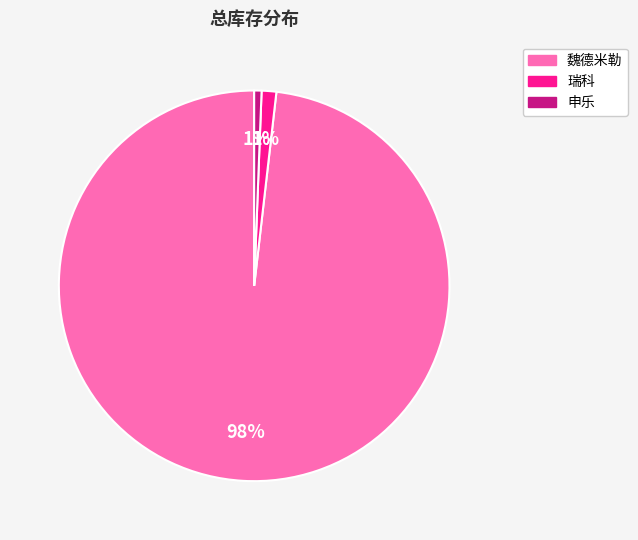

Does any single category account for the majority?

Yes